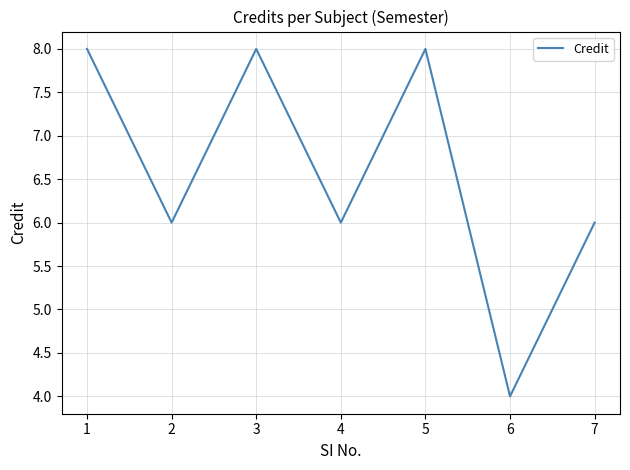

Reading right to left, extract all data points from this chart.

6	4	8	6	8	6	8